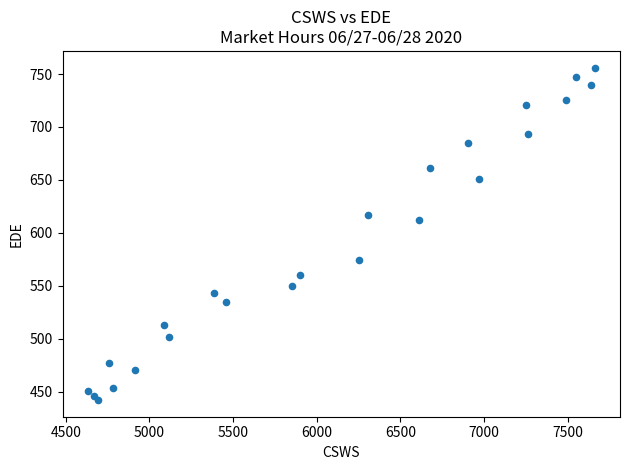

What Y value in the scatter plot is closest to 599?

612.4